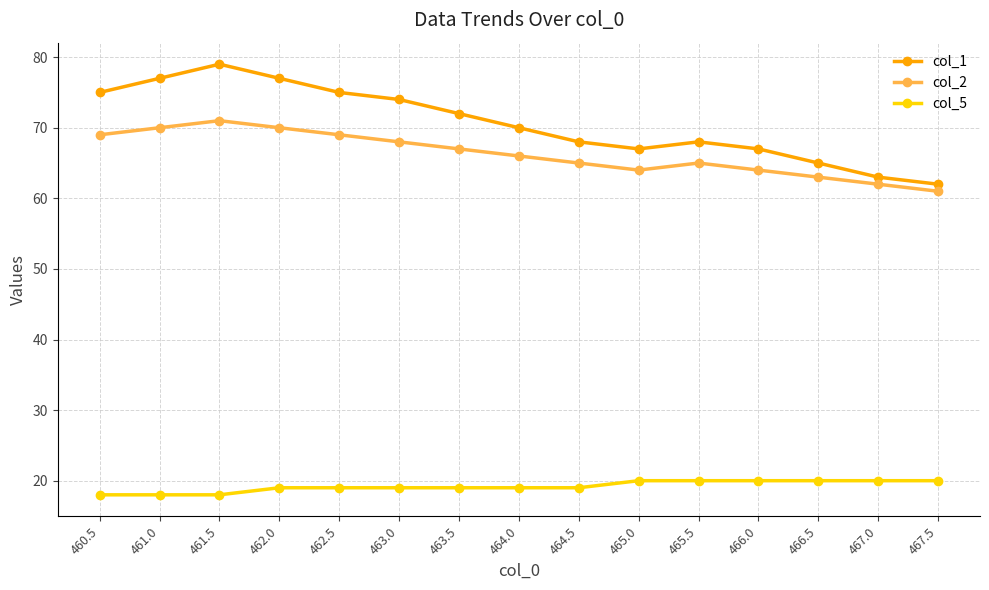

True or false: col_2 and col_1 intersect in this chart.

False